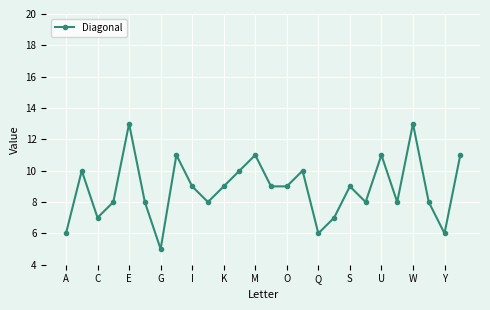

What is the maximum value shown in the chart?

13